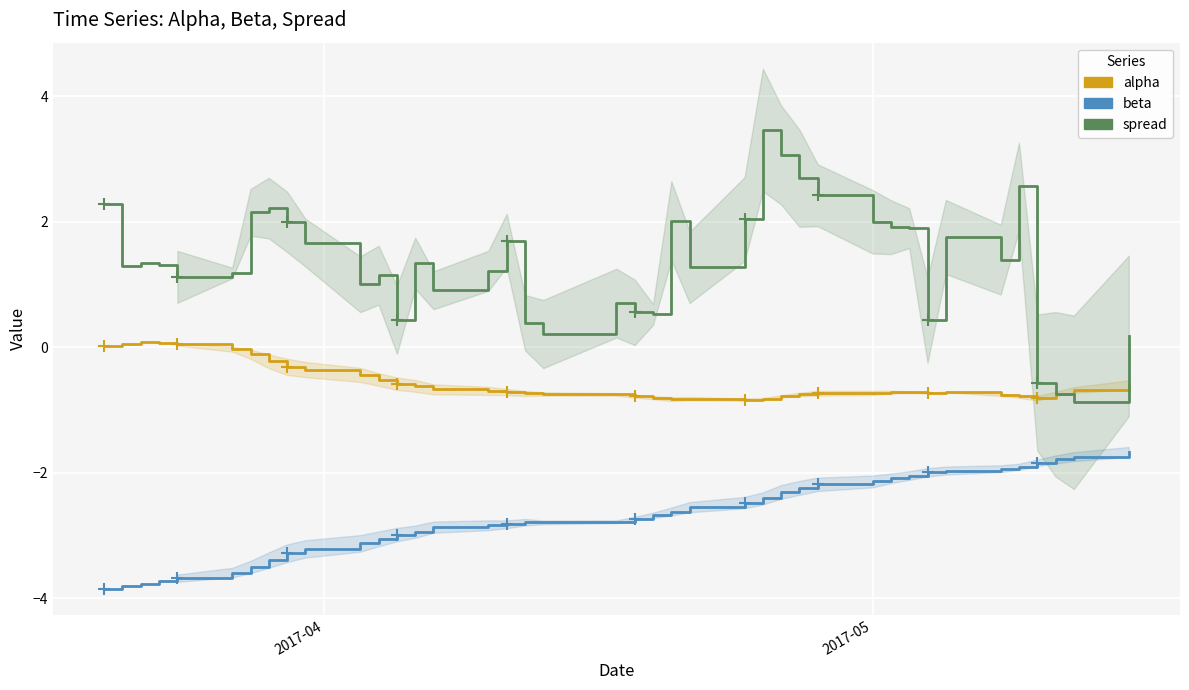

What is the maximum value shown in the chart?

3.5